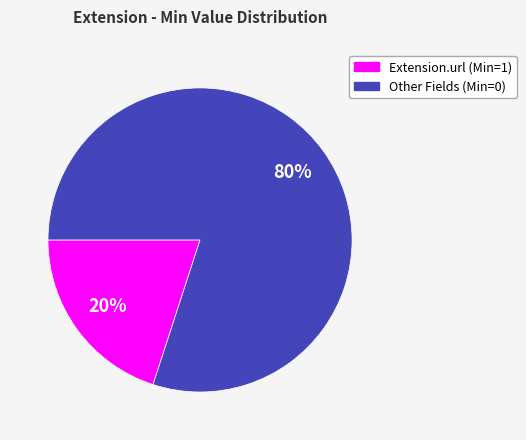

Is there a majority slice in this chart?

Yes